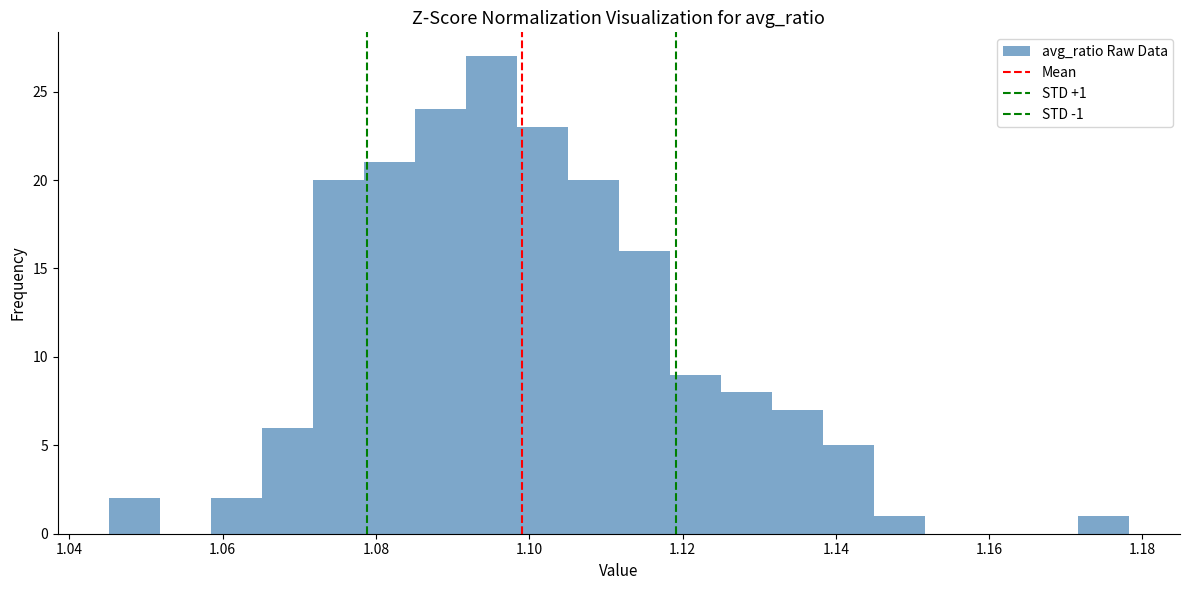

Read against the x-axis, roughly where is the centre of the tallest bar?

1.096